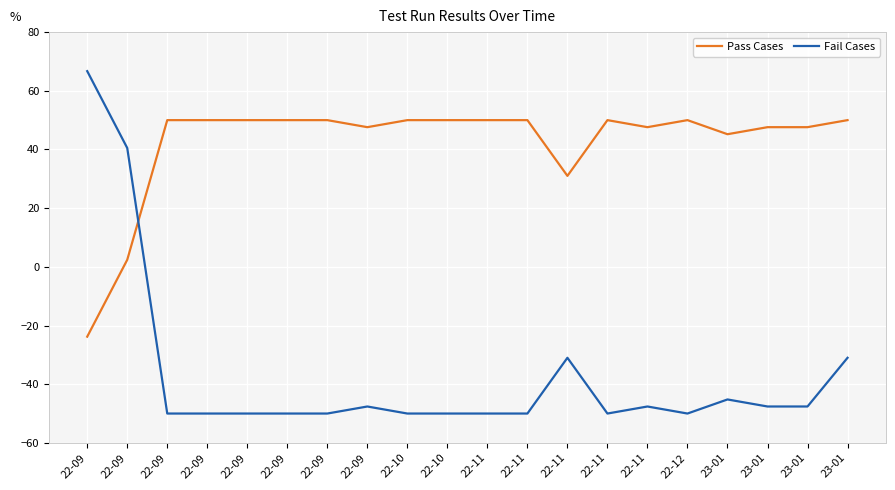

Which series has the widest spread of values?

Fail Cases